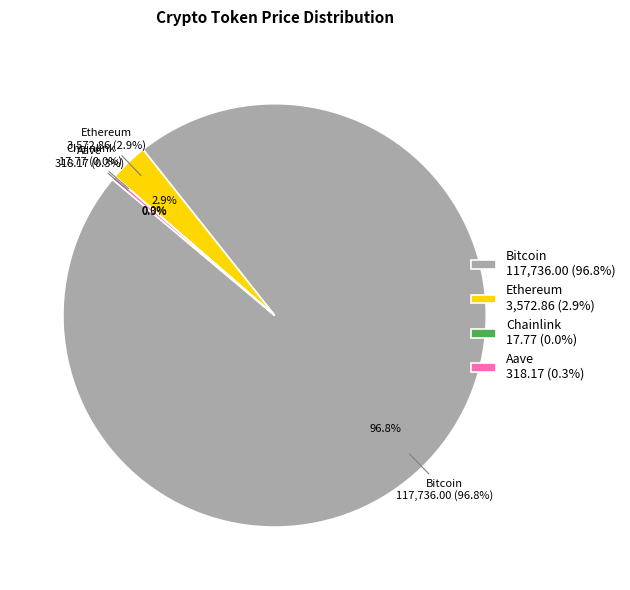

What is the change in value from Bitcoin to Chainlink?

-117718.2